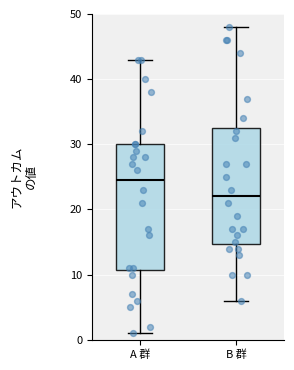

Reading left to right, read every box against the y-axis: the position of its median line, the range the box covers, and the ends of its whiskers. The values are not printed on the chart, so give them approximately, as read against the axis.

A 群: median 25, box 11 to 30, whiskers 1 to 43
B 群: median 22, box 15 to 33, whiskers 6 to 48